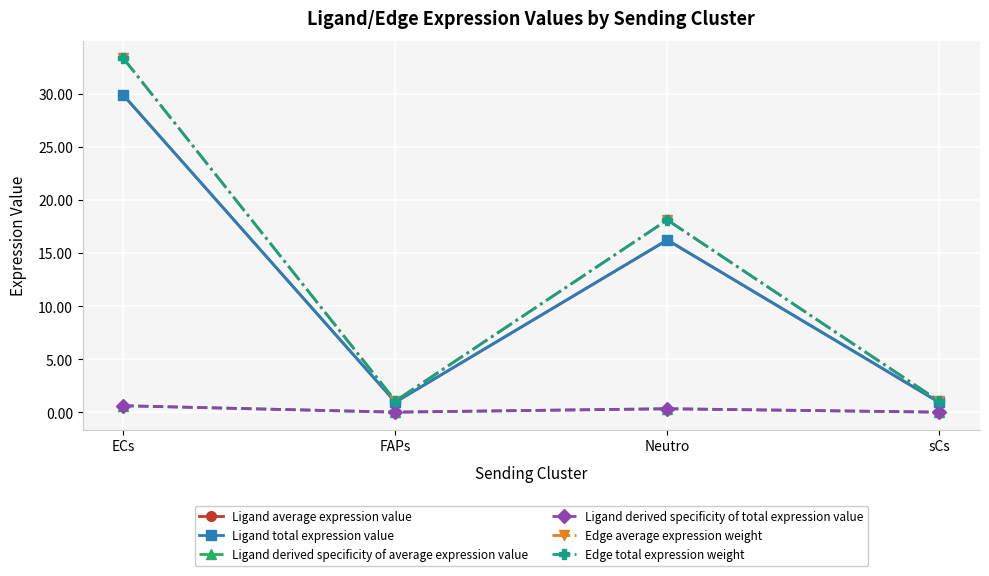

True or false: Ligand total expression value has more than 2 interior local peaks.

False